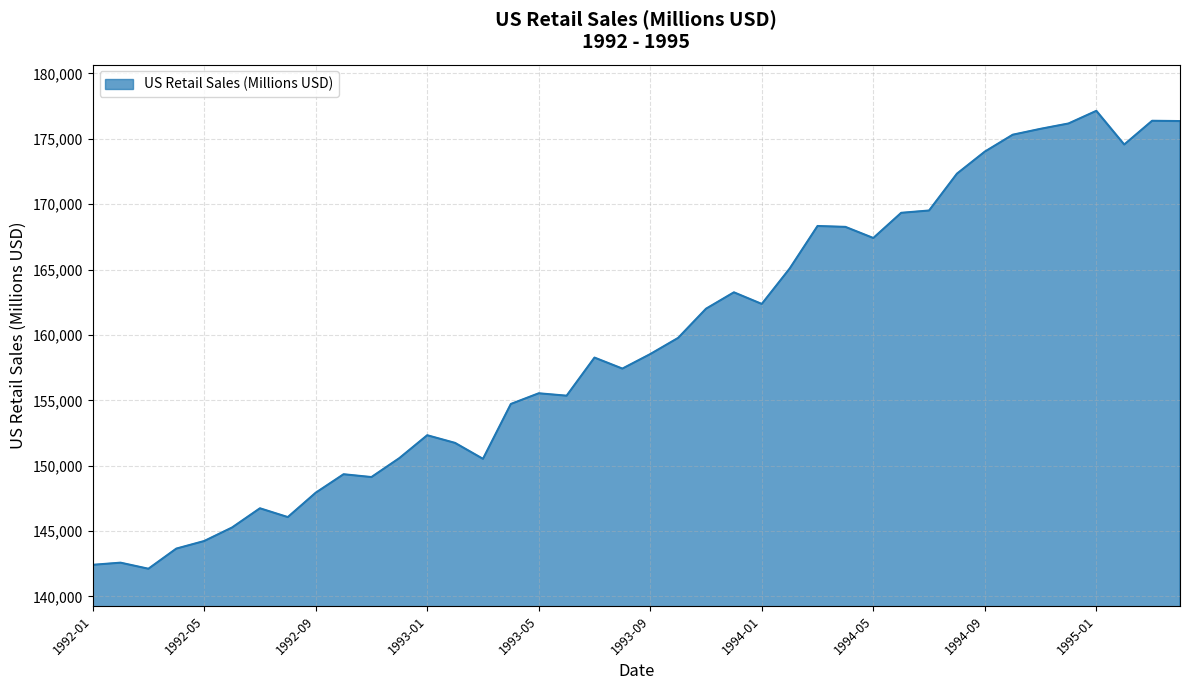

What is the difference between the maximum and minimum values?

35016